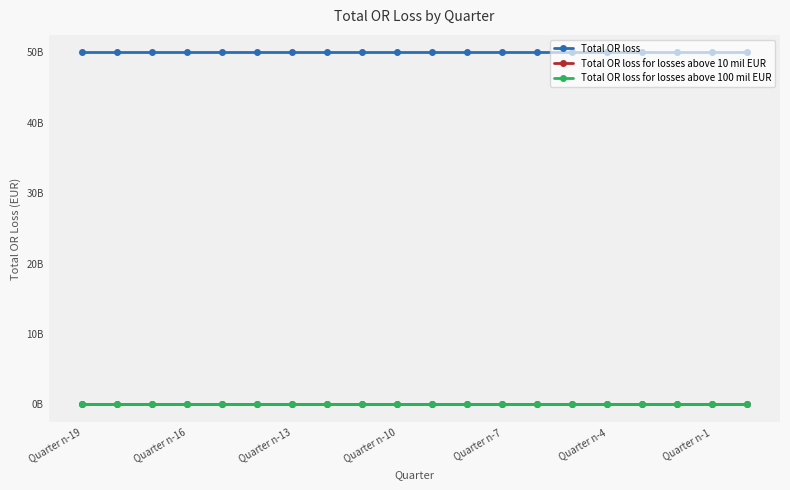

Which category has the highest value in the Total OR loss for losses above 10 mil EUR series?

Quarter n-19